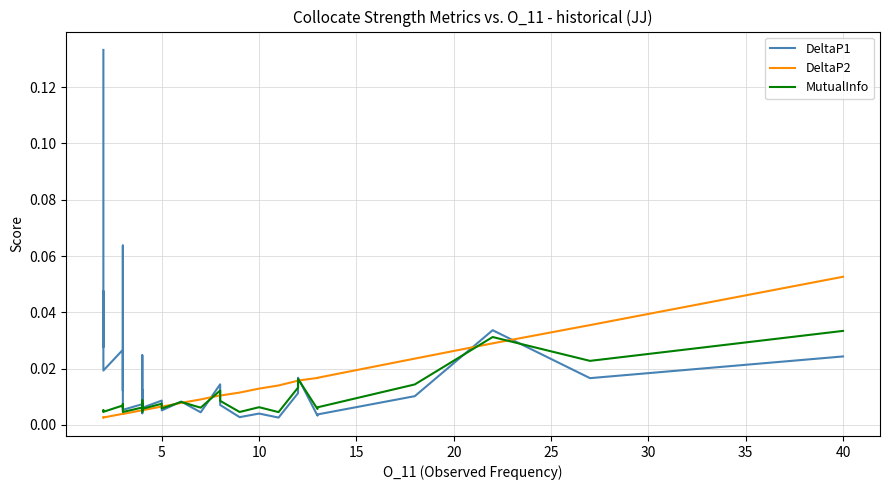

Which has a higher value, 17 or 34?

17